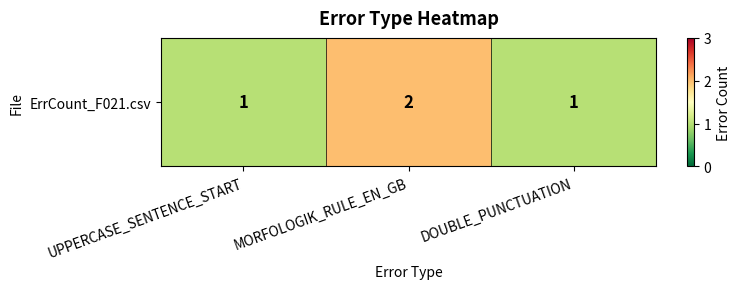

Reading right to left, what are all the values shown in this chart?

1	2	1